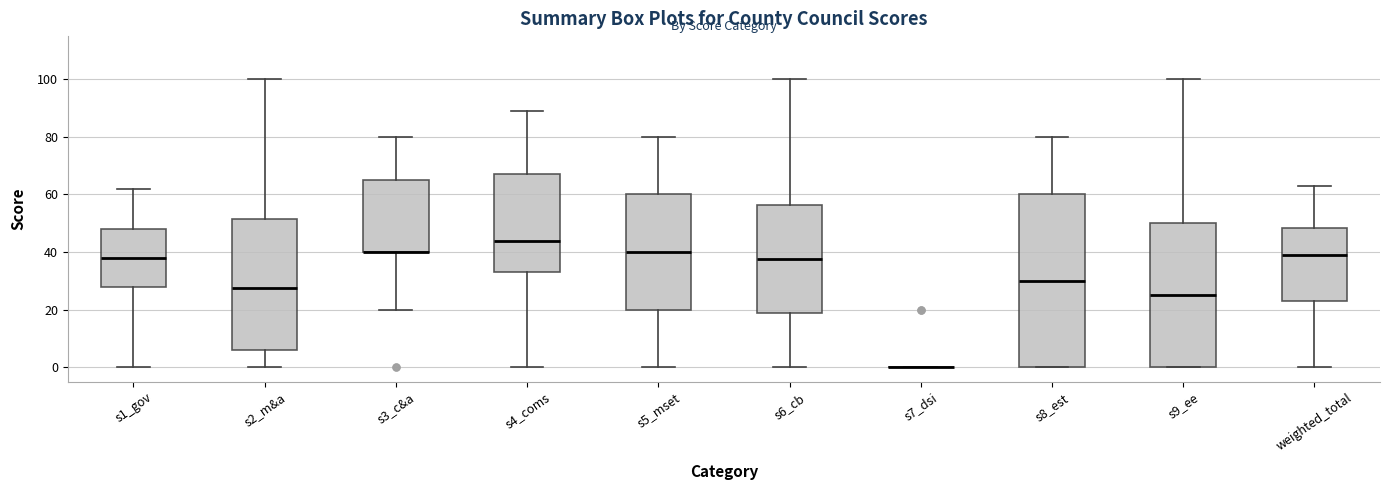

Where is the lower edge of the box for s4_coms on the y-axis? The values are not printed on the chart, so give them approximately, as read against the axis.

34